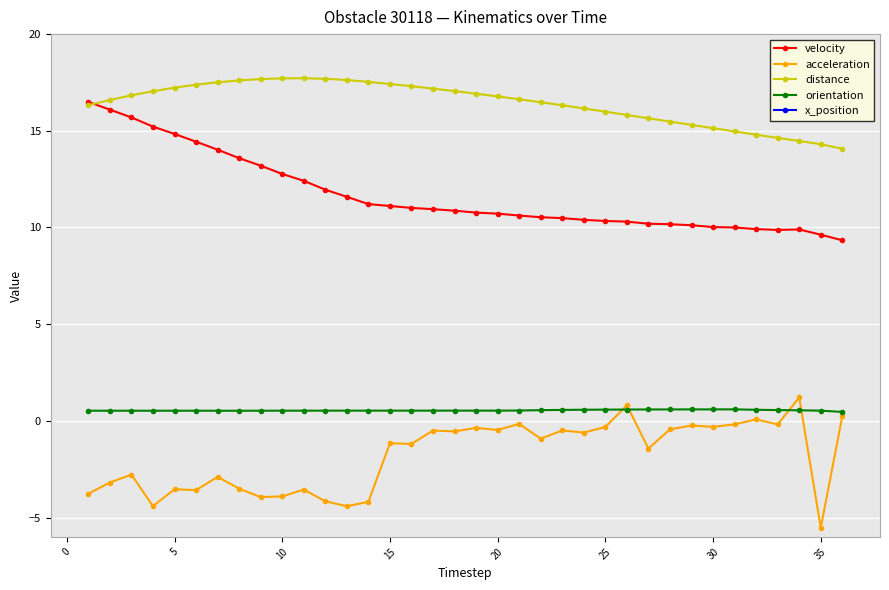

How many values in the x_position series are below 226?

18